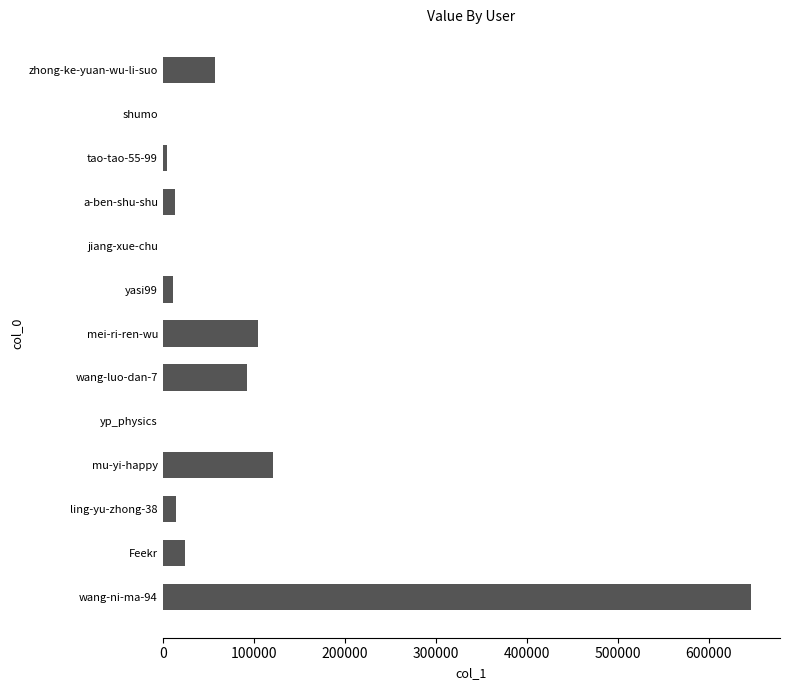

Which has a higher value, mei-ri-ren-wu or a-ben-shu-shu?

mei-ri-ren-wu